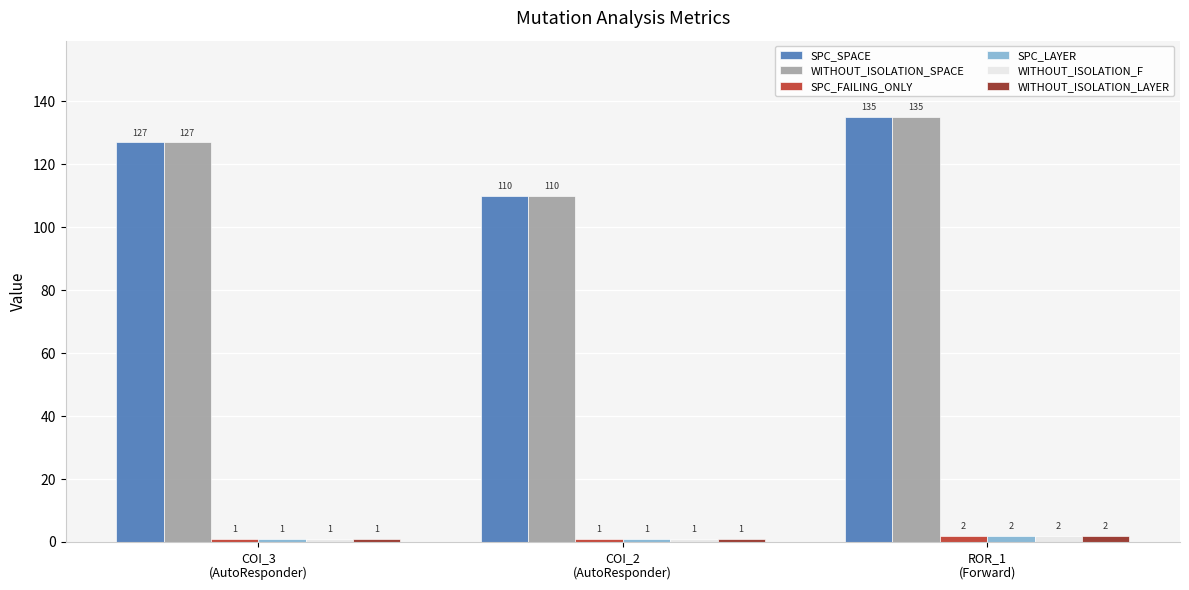

Reading right to left, extract all data points from this chart.

SPC_SPACE: 135	110	127
WITHOUT_ISOLATION_SPACE: 135	110	127
SPC_FAILING_ONLY: 2	1	1
SPC_LAYER: 2	1	1
WITHOUT_ISOLATION_F: 2	1	1
WITHOUT_ISOLATION_LAYER: 2	1	1